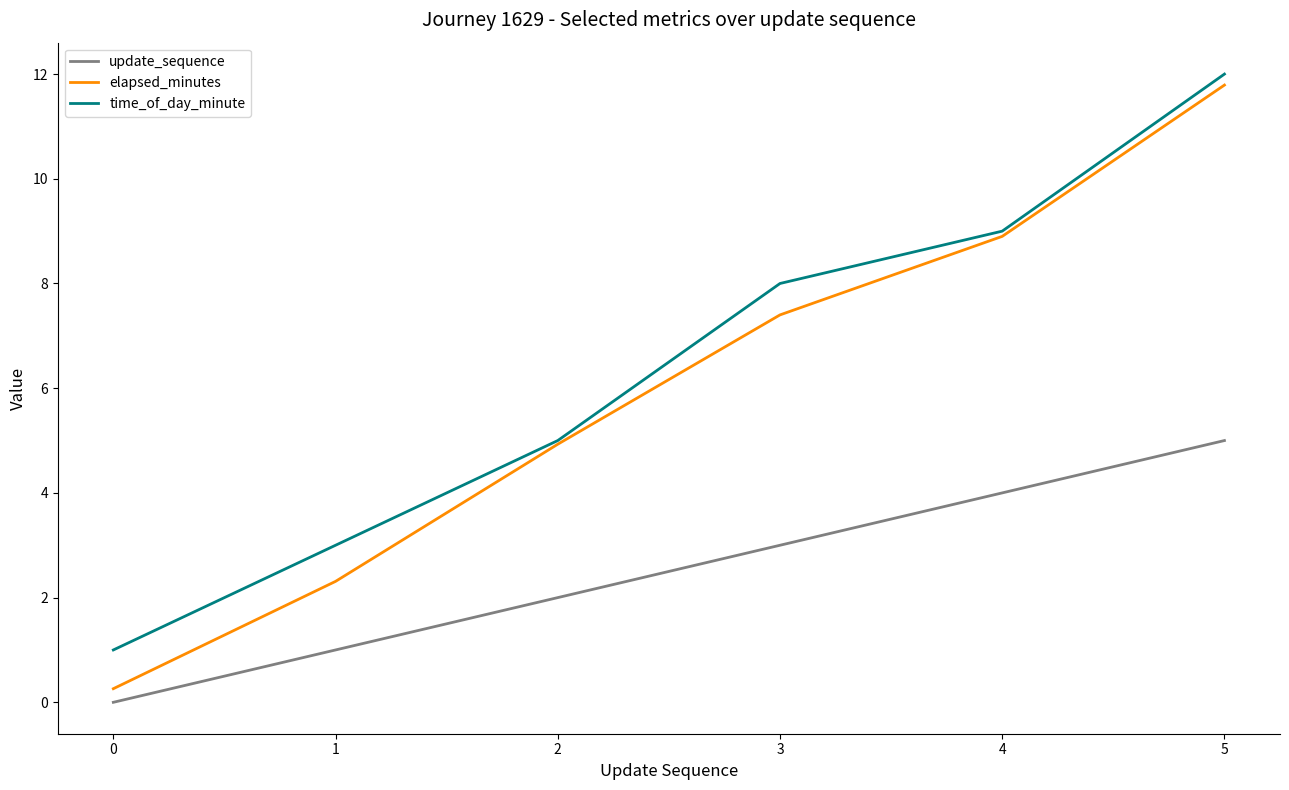

Reading right to left, extract all data points from this chart.

update_sequence: 5.0	4.0	3.0	2.0	1.0	0.0
elapsed_minutes: 11.8	8.9	7.4	4.9	2.3	0.3
time_of_day_minute: 12.0	9.0	8.0	5.0	3.0	1.0